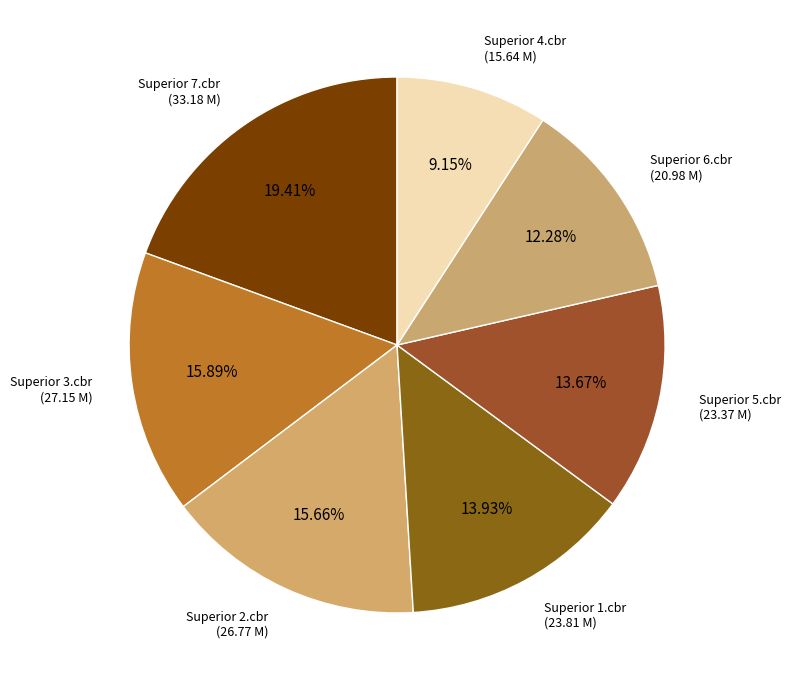

How many slices are in this pie chart?

7